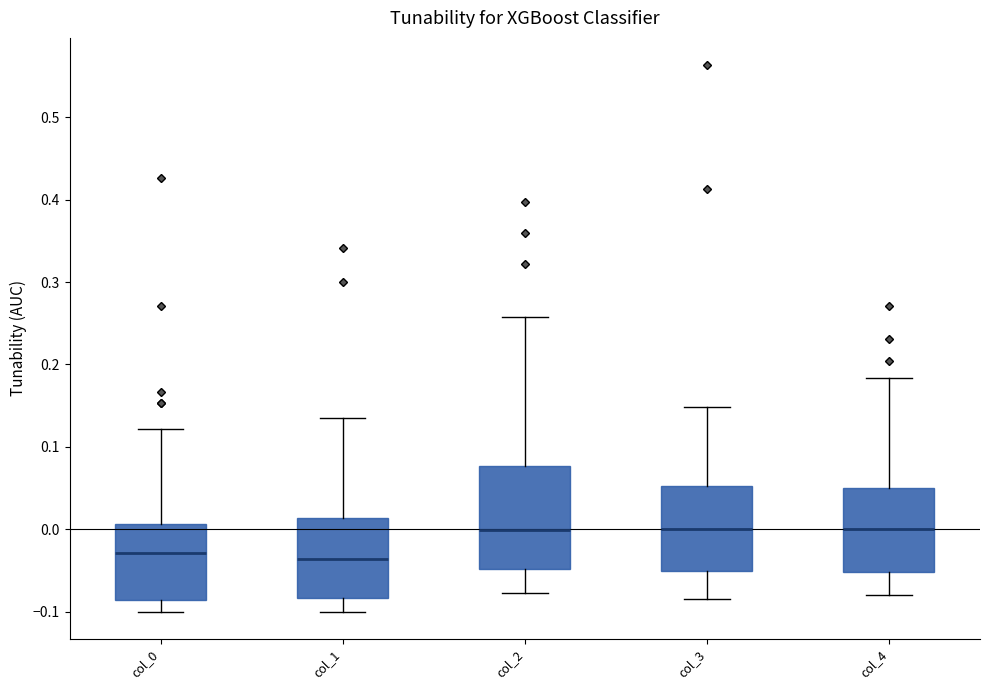

Where is the lower edge of the box for col_3 on the y-axis? The values are not printed on the chart, so give them approximately, as read against the axis.

-0.05